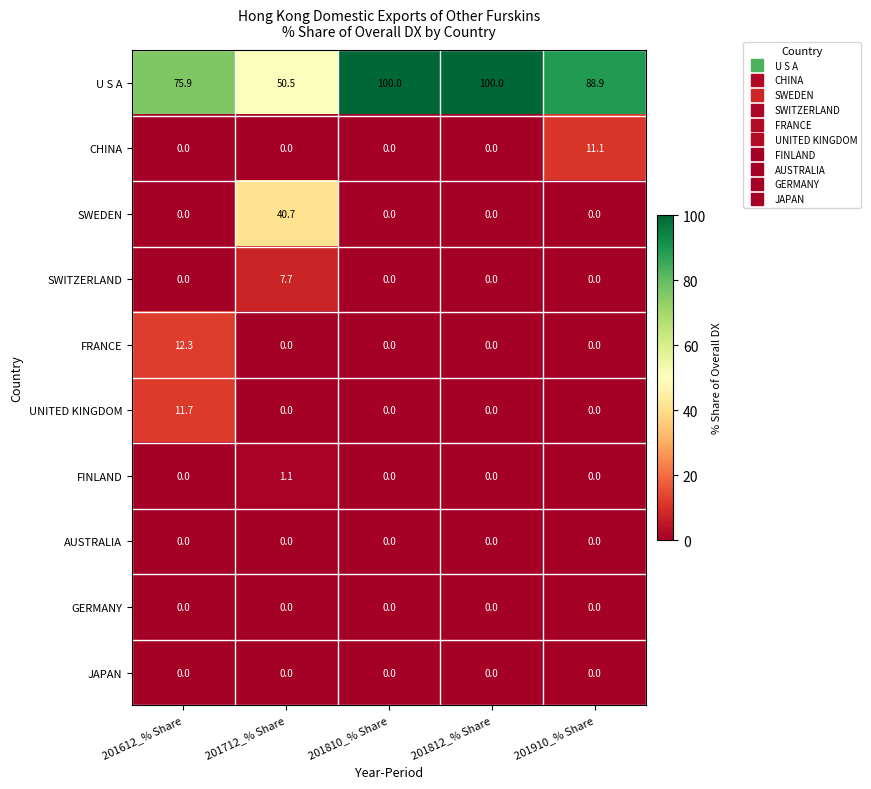

What is the average value of the UNITED KINGDOM series?

2.3